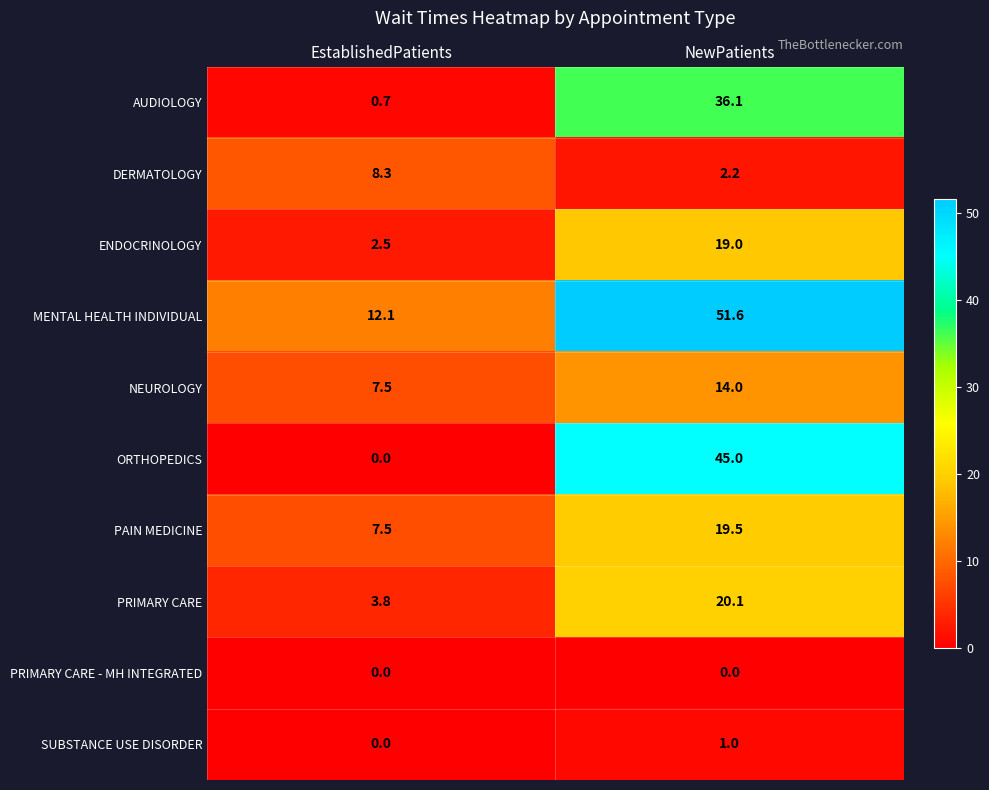

Reading left to right, transcribe all the data shown in this chart.

AUDIOLOGY: EstablishedPatients=0.7	NewPatients=36.1
DERMATOLOGY: EstablishedPatients=8.3	NewPatients=2.2
ENDOCRINOLOGY: EstablishedPatients=2.5	NewPatients=19.0
MENTAL HEALTH INDIVIDUAL: EstablishedPatients=12.1	NewPatients=51.6
NEUROLOGY: EstablishedPatients=7.5	NewPatients=14.0
ORTHOPEDICS: EstablishedPatients=0.0	NewPatients=45.0
PAIN MEDICINE: EstablishedPatients=7.5	NewPatients=19.5
PRIMARY CARE: EstablishedPatients=3.8	NewPatients=20.1
PRIMARY CARE - MH INTEGRATED: EstablishedPatients=0.0	NewPatients=0.0
SUBSTANCE USE DISORDER: EstablishedPatients=0.0	NewPatients=1.0